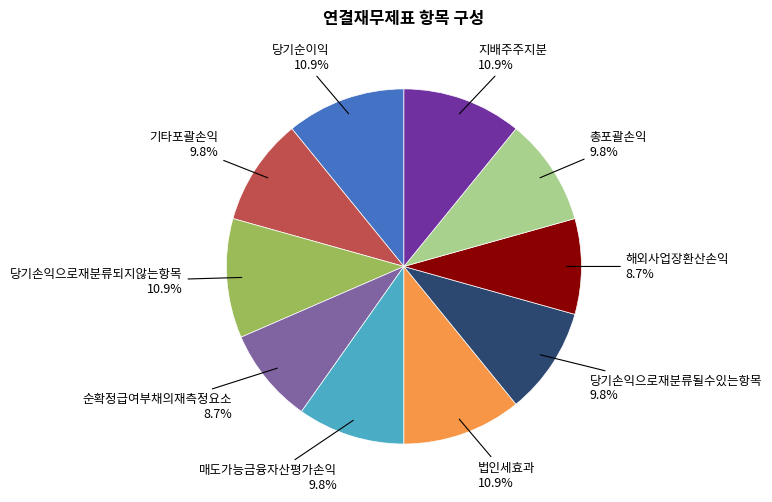

How many segments does this pie chart have?

10